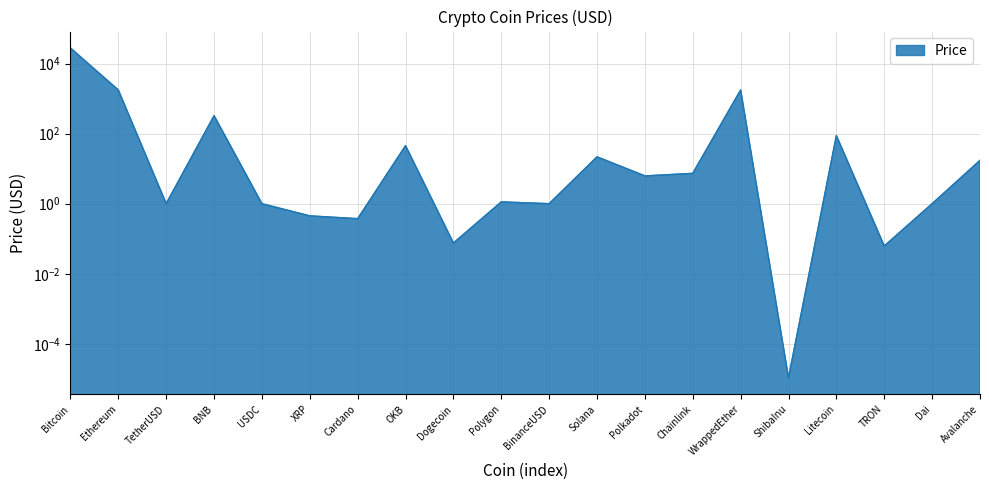

Reading left to right, transcribe all the data shown in this chart.

27705.5	1757.0	1.0	324.9	1.0	0.4	0.4	45.4	0.1	1.1	1.0	21.8	6.2	7.4	1762.5	0.0	87.9	0.1	1.0	17.3